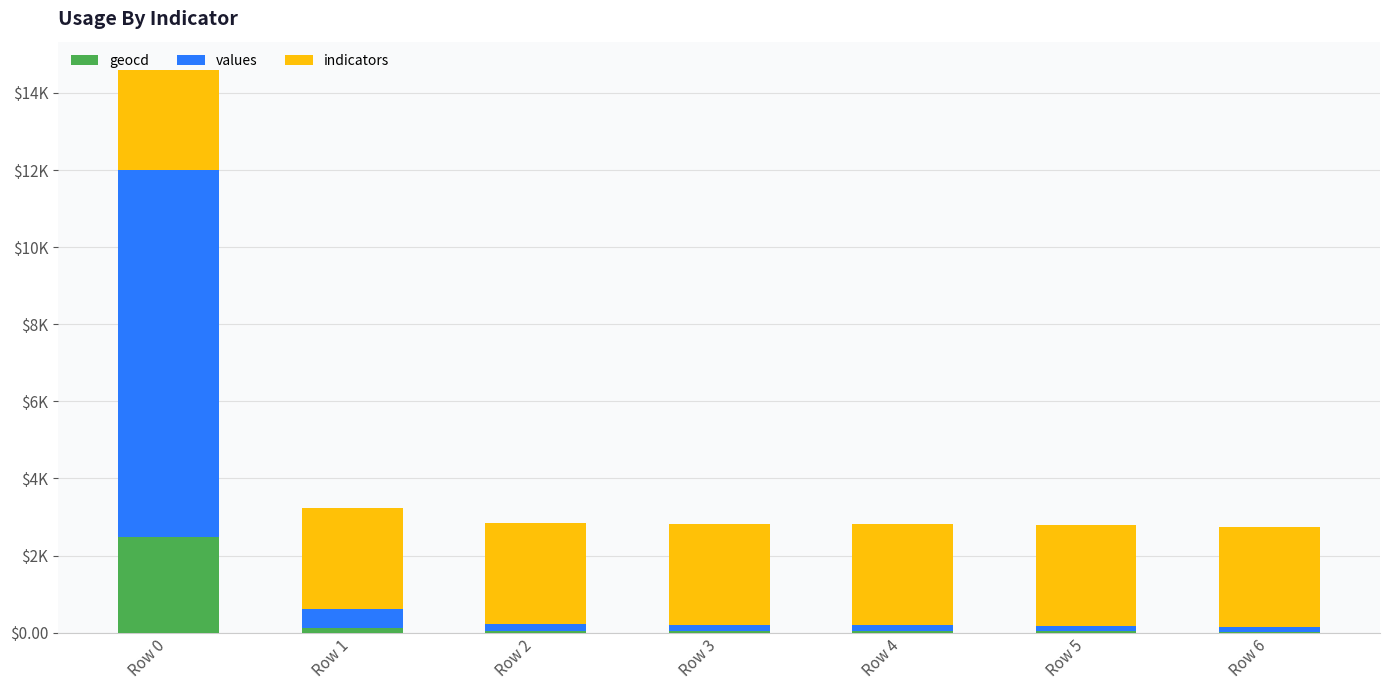

Are the bars grouped side by side (vs. stacked)?

No